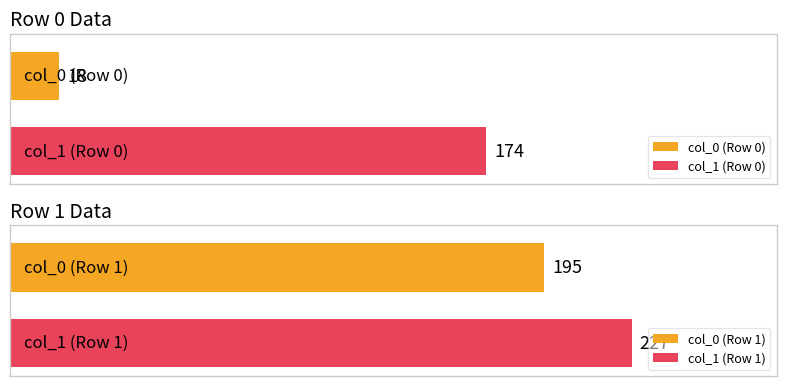

Reading left to right, what are all the values shown in this chart?

col_0: 18	195
col_1: 174	227